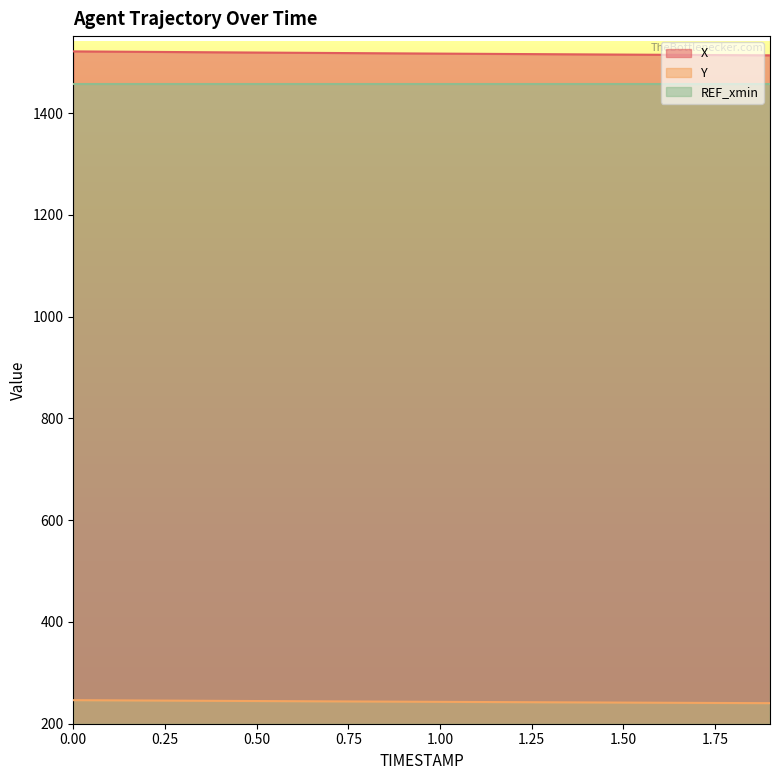

What position from the left is 1.3?

14